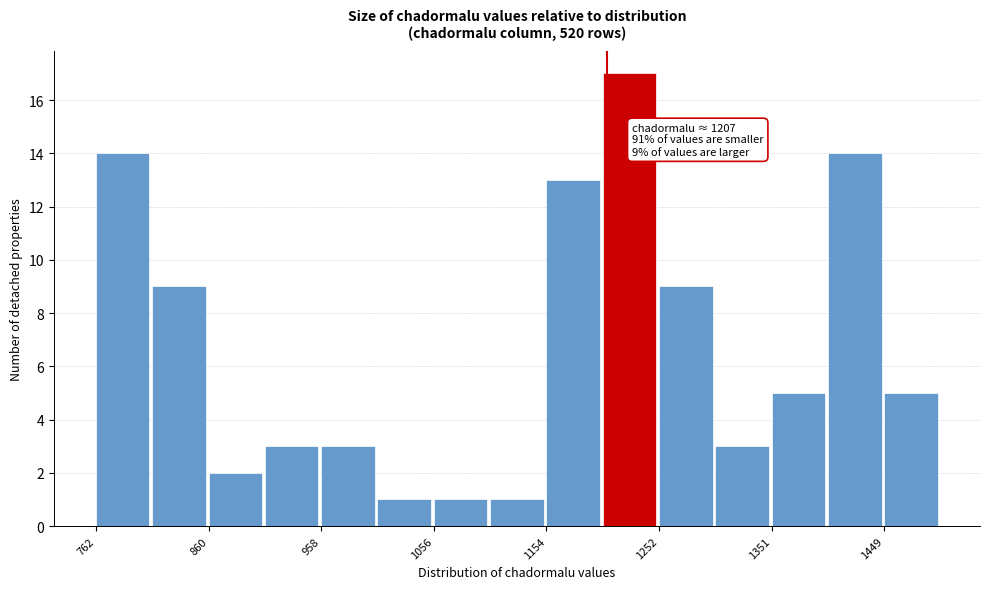

Which range on the x-axis has the tallest bar?

1200 to 1250